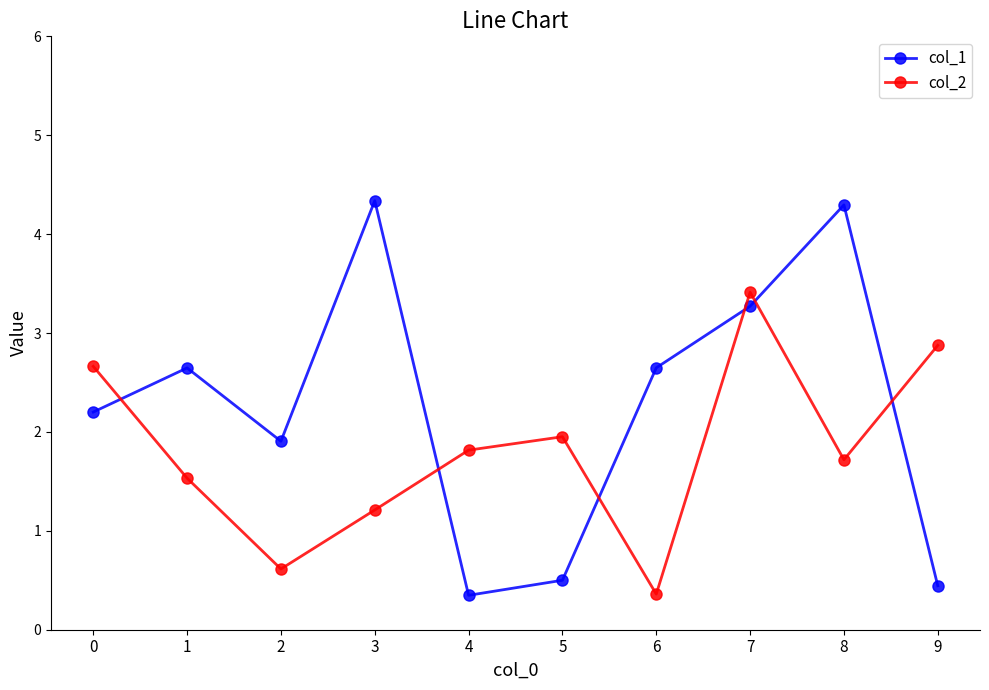

At which category does col_2 reach its first local valley?

2